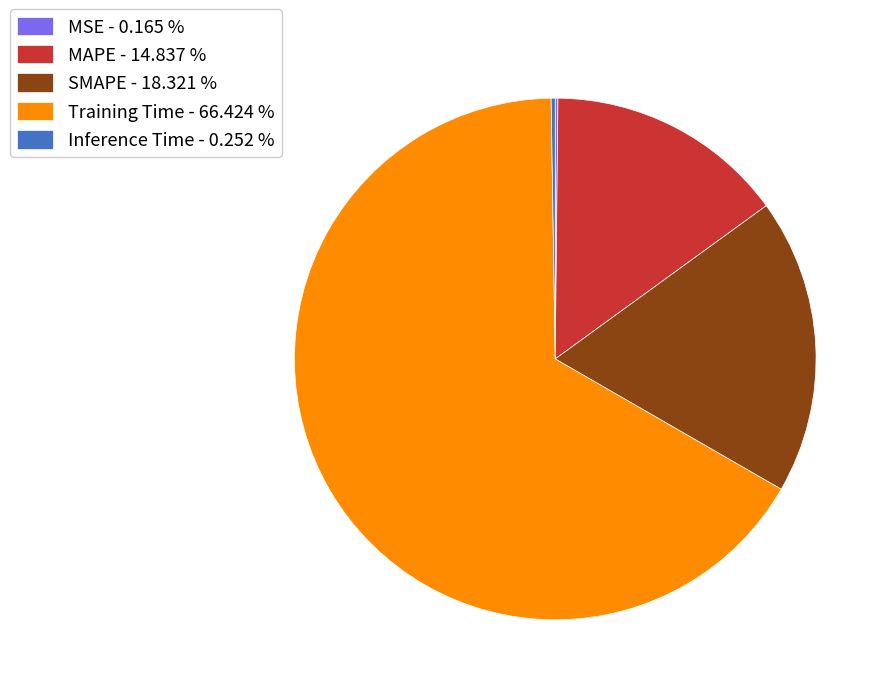

Is it true that SMAPE is 6% of the pie?

False